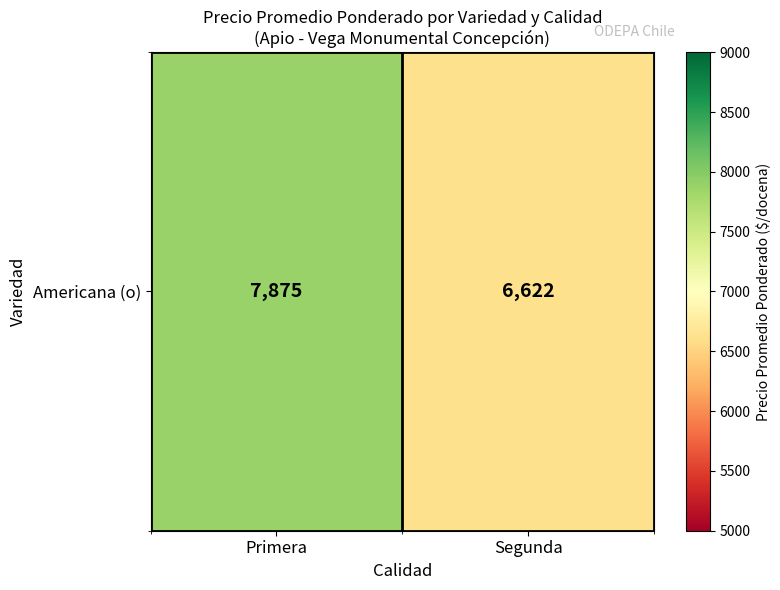

List the labels in order of value, largest first.

Primera, Segunda